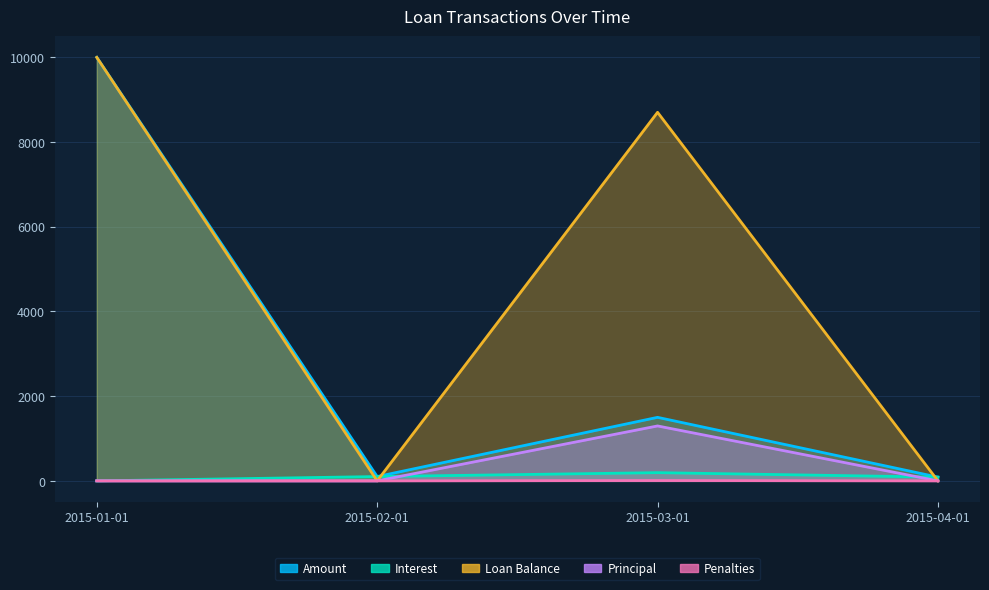

Does the chart display data point markers on the line(s)?

No